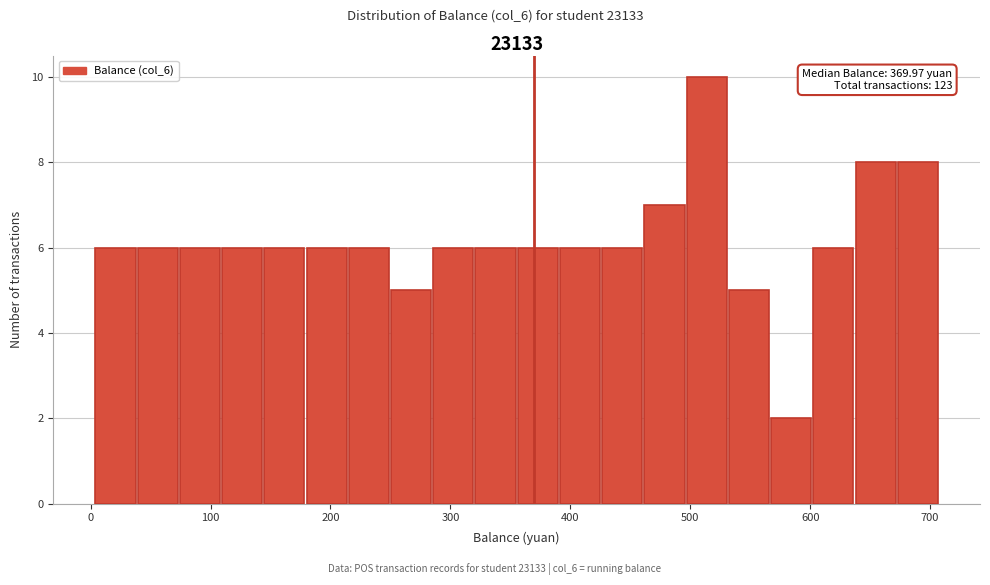

Around what value on the x-axis is the tallest bar? Give the approximate position of its centre, as read against the axis.

510